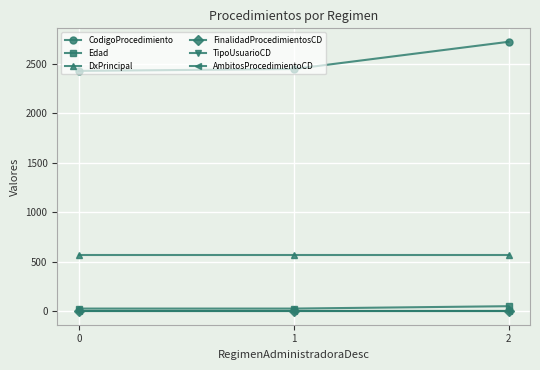

Which series has the widest spread of values?

CodigoProcedimiento